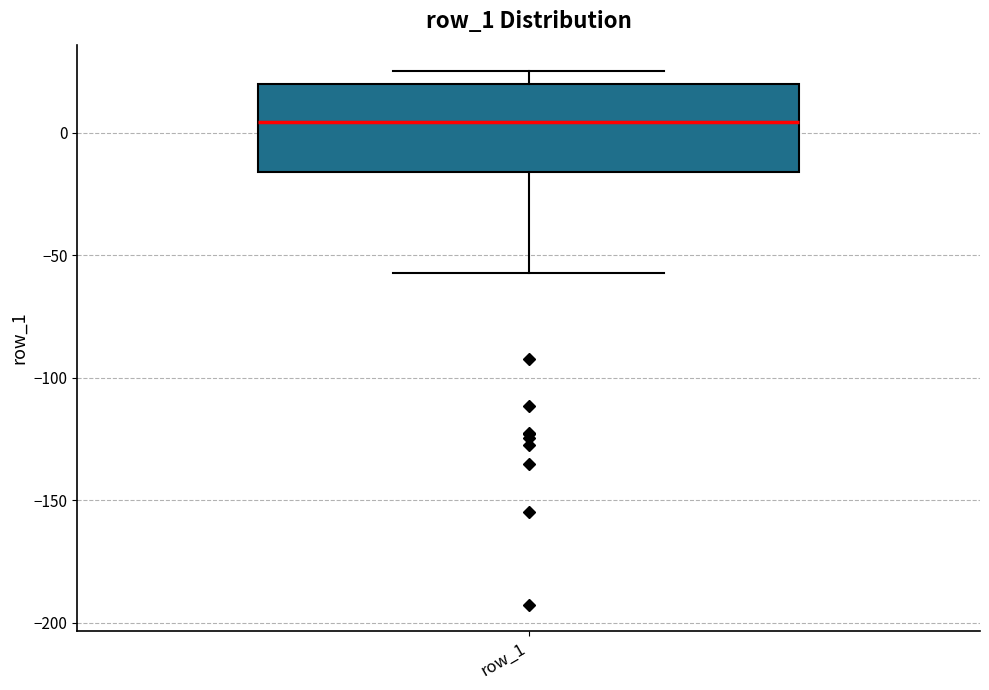

Where is the upper edge of the box for row_1 on the y-axis? The values are not printed on the chart, so give them approximately, as read against the axis.

20